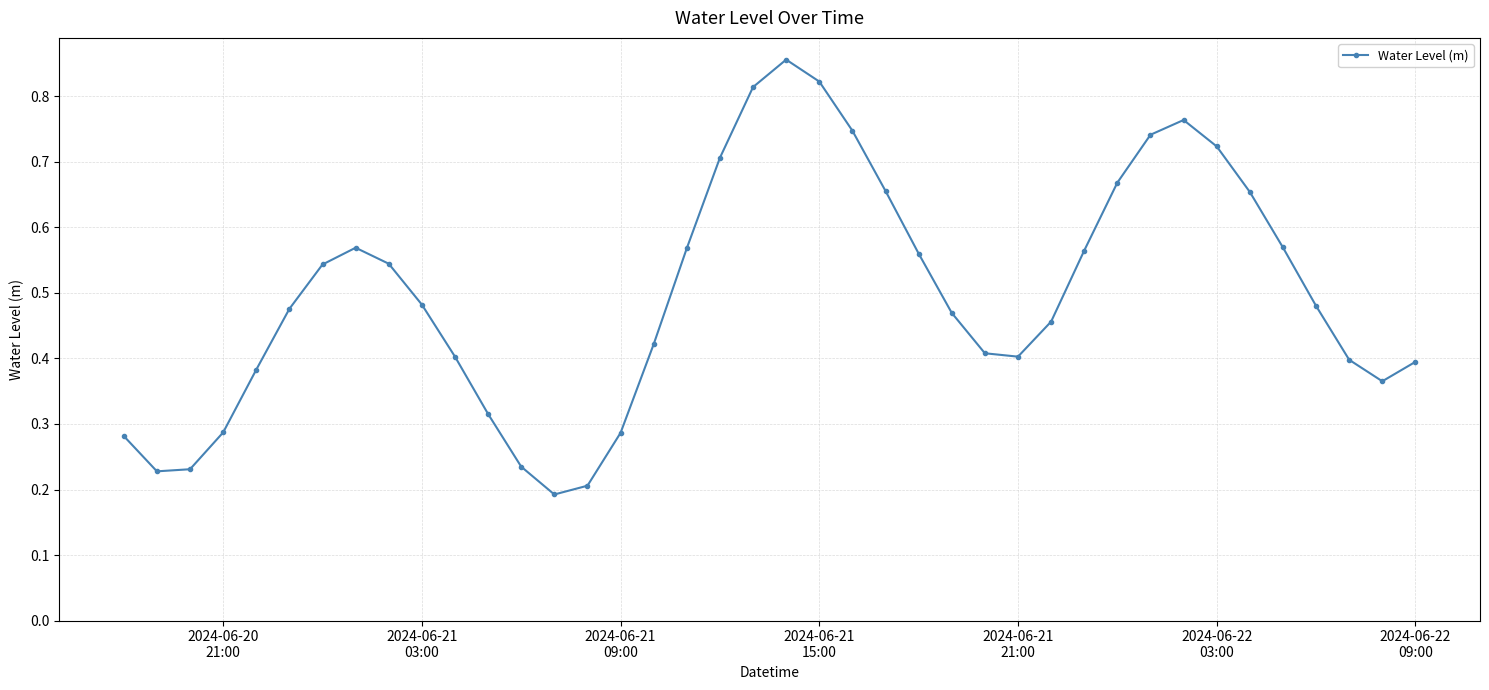

True or false: the data has more than 0 interior local peaks.

True